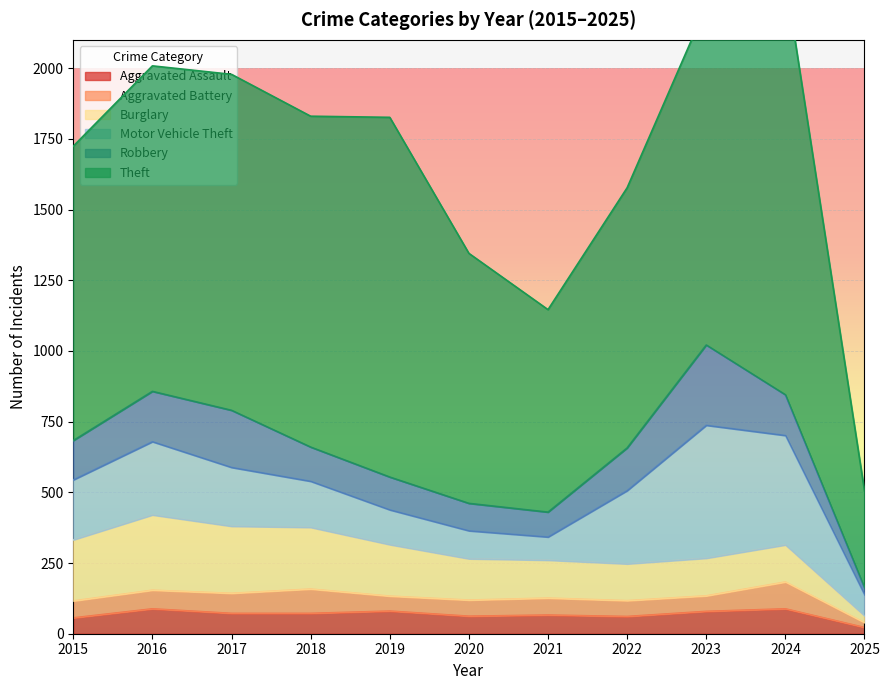

Reading right to left, what are all the values shown in this chart?

Aggravated Assault: 2025=22	2024=88	2023=79	2022=61	2021=66	2020=62	2019=80	2018=72	2017=72	2016=88	2015=56
Aggravated Battery: 2025=17	2024=95	2023=55	2022=56	2021=60	2020=57	2019=53	2018=86	2017=71	2016=66	2015=60
Burglary: 2025=24	2024=131	2023=133	2022=130	2021=134	2020=146	2019=182	2018=218	2017=237	2016=266	2015=216
Motor Vehicle Theft: 2025=74	2024=387	2023=470	2022=259	2021=82	2020=99	2019=123	2018=163	2017=208	2016=259	2015=212
Robbery: 2025=25	2024=144	2023=284	2022=151	2021=88	2020=97	2019=116	2018=121	2017=202	2016=178	2015=139
Theft: 2025=343	2024=1476	2023=1198	2022=920	2021=716	2020=884	2019=1272	2018=1170	2017=1188	2016=1151	2015=1041